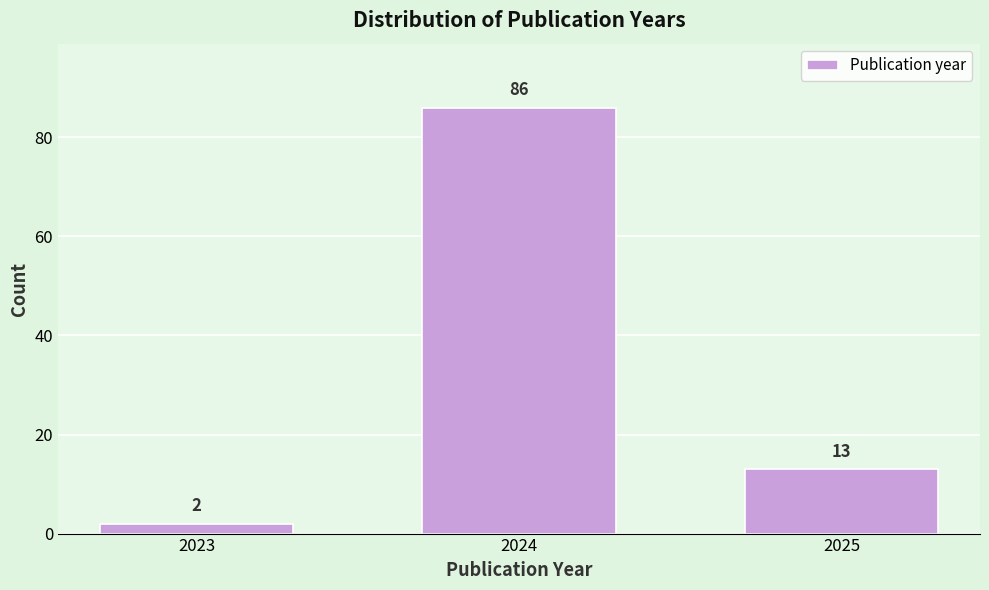

Reading left to right, list all the values displayed in this chart.

2	86	13